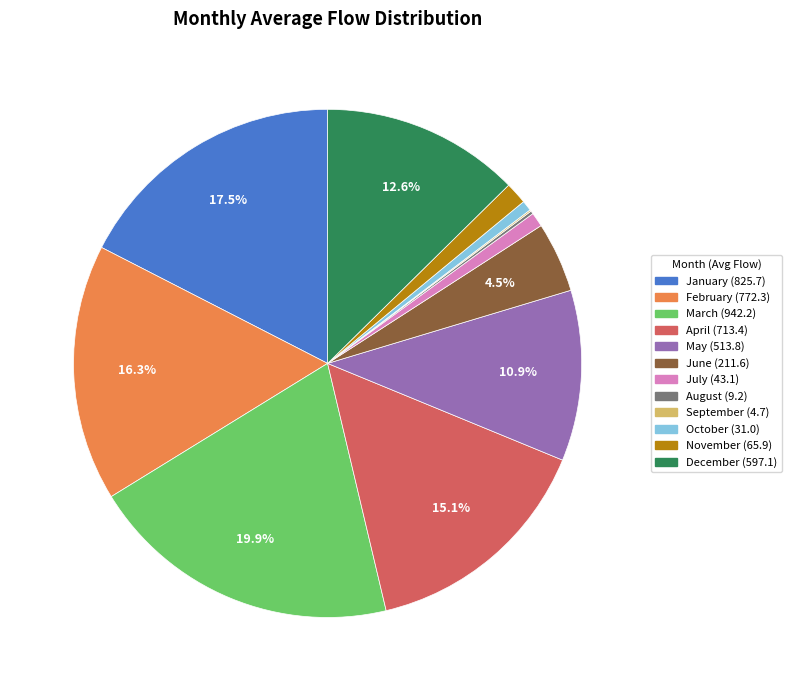

Between November and March, which is larger?

March